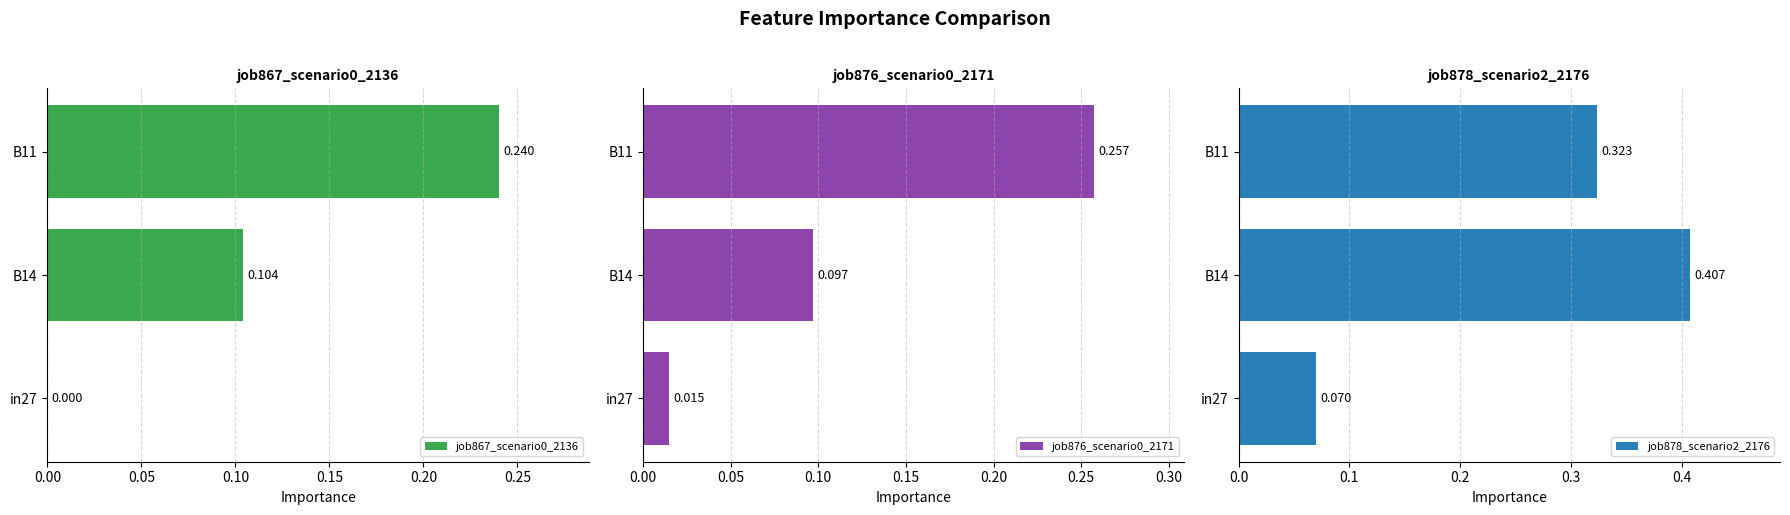

Is the value of job878_scenario2_2176 at in27 greater than the value of job876_scenario0_2171 at B11?

No